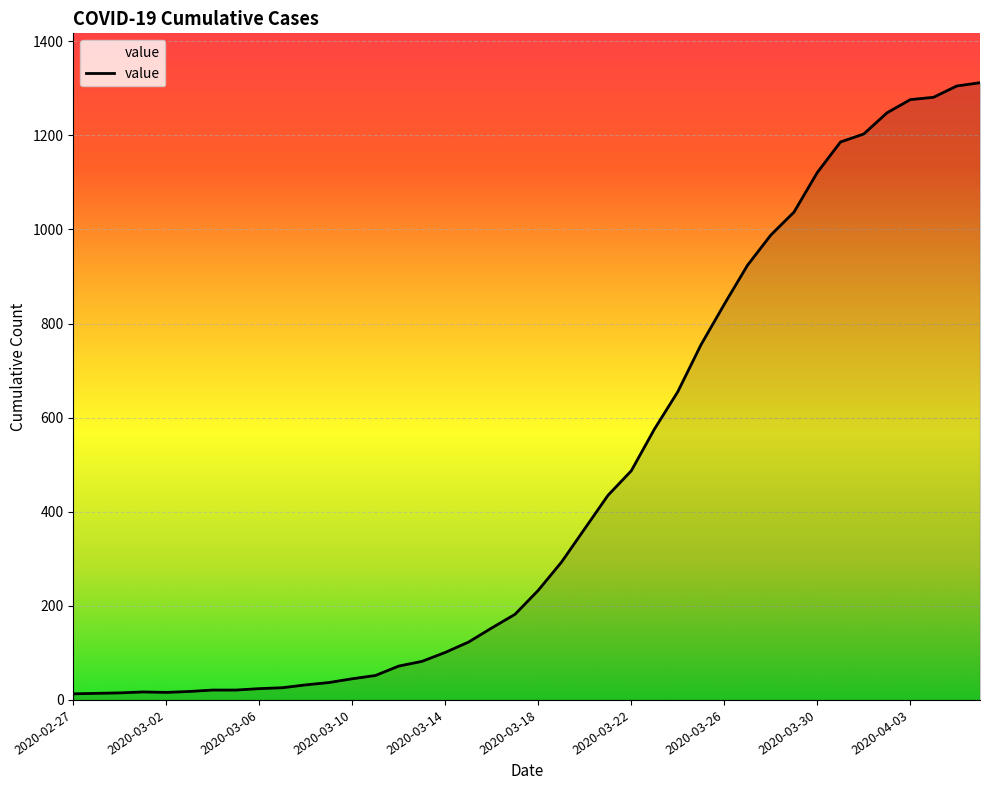

What is the greatest value displayed?

1312